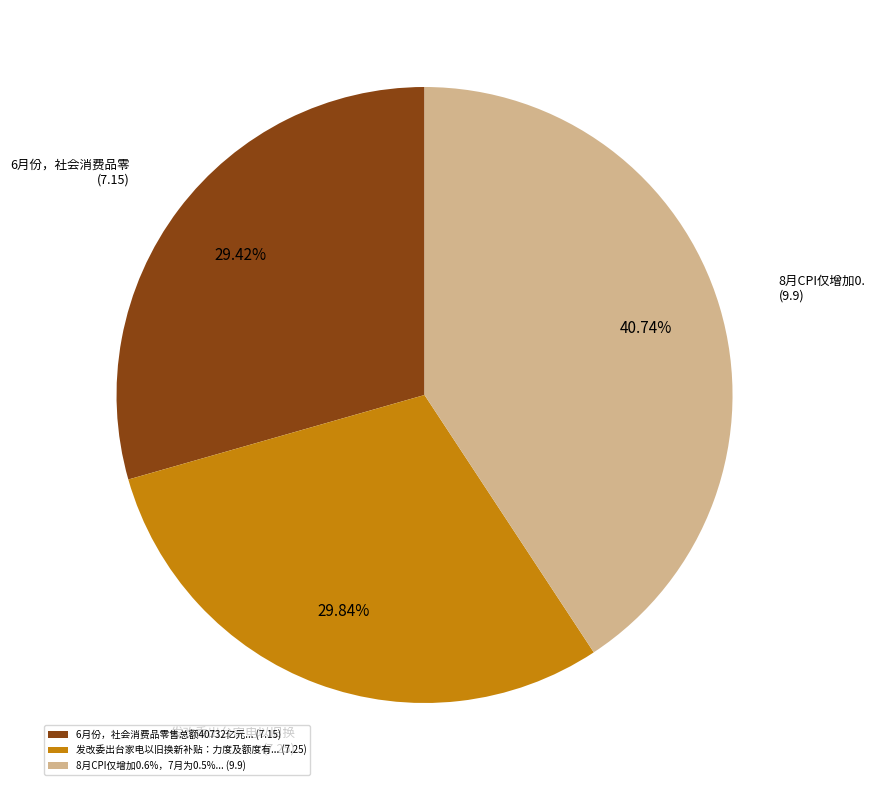

What is the ratio of the value at 发改委出台家电以旧换新补贴：力度及额度有... (7.25) to the value at 8月CPI仅增加0.6%，7月为0.5%... (9.9)?

0.7